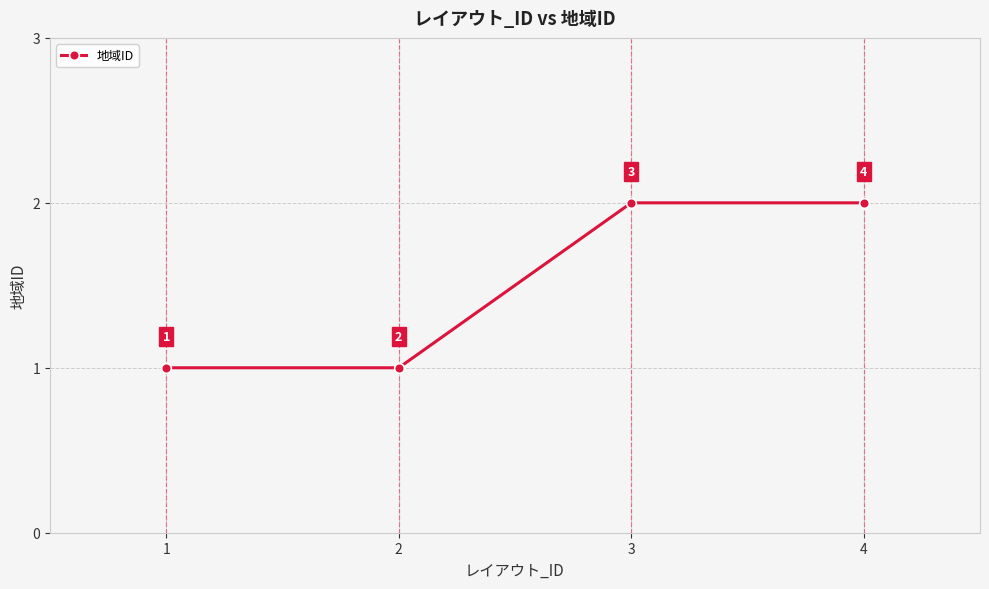

The value at 2 is 1. True or false?

True